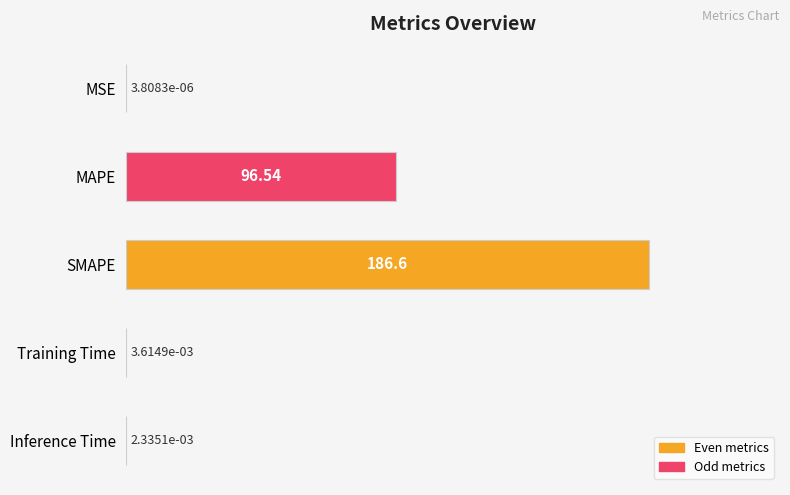

Where is the data nearest to the value 93?

MAPE